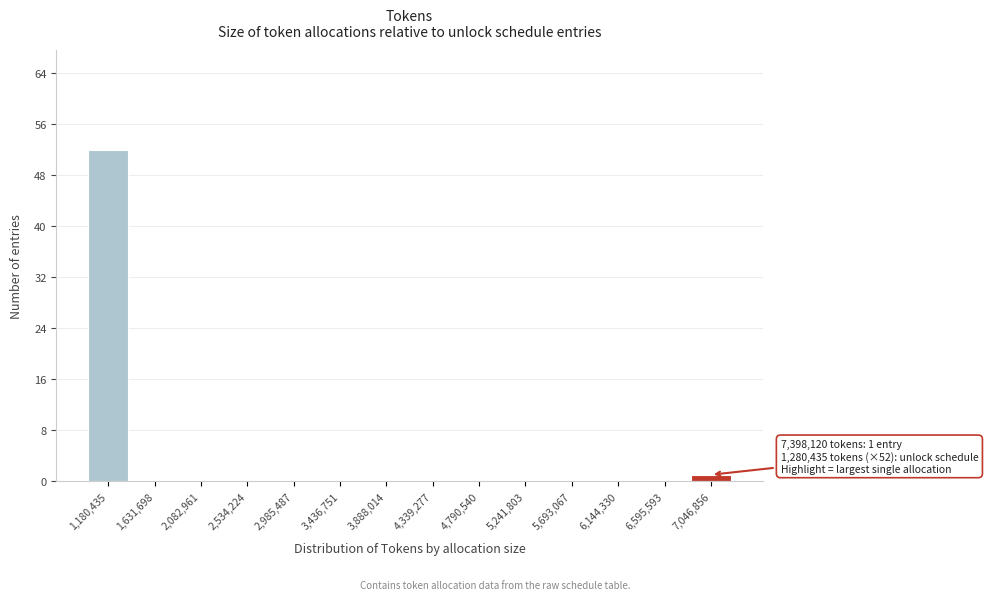

Reading left to right, list all the values displayed in this chart.

1,180,435=52	1,631,698=0	2,082,961=0	2,534,224=0	2,985,487=0	3,436,751=0	3,888,014=0	4,339,277=0	4,790,540=0	5,241,803=0	5,693,067=0	6,144,330=0	6,595,593=0	7,046,856=1